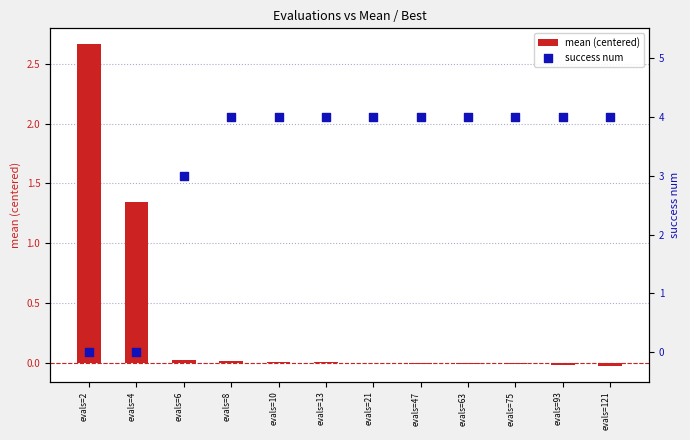

Which series has the largest total across all categories?

success num